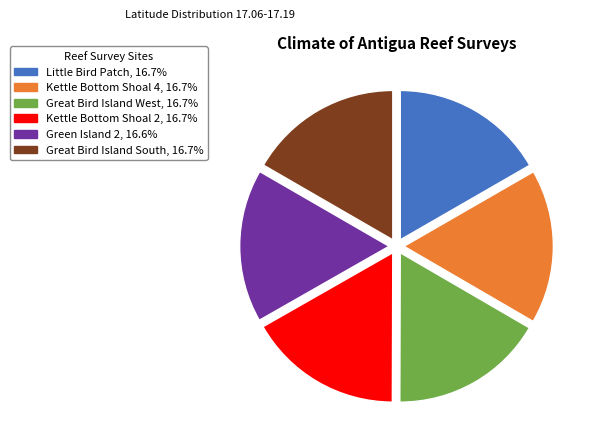

Does any single category account for the majority?

No